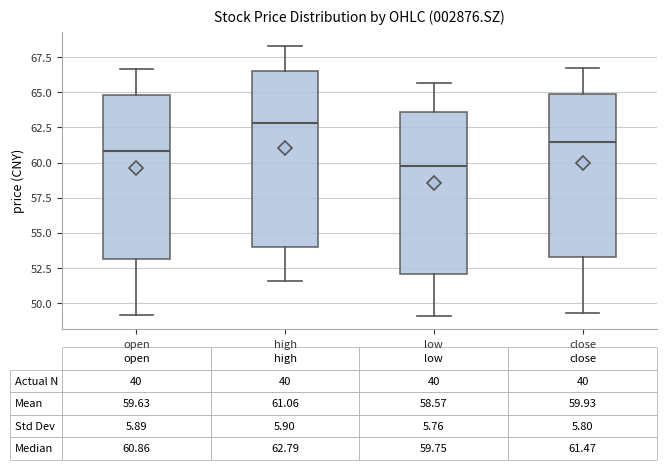

Which box is the tallest, from its lower edge to its upper edge?

high